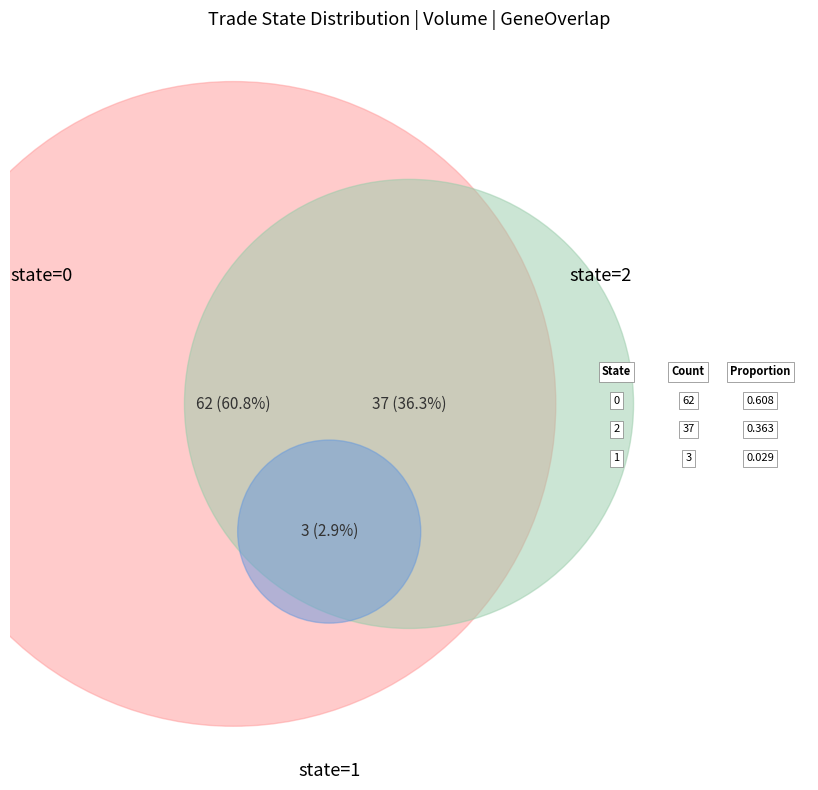

What is the smallest slice in the pie chart?

1